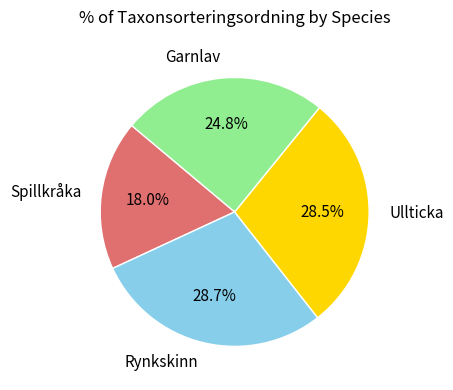

Is Garnlav the majority of the pie?

No